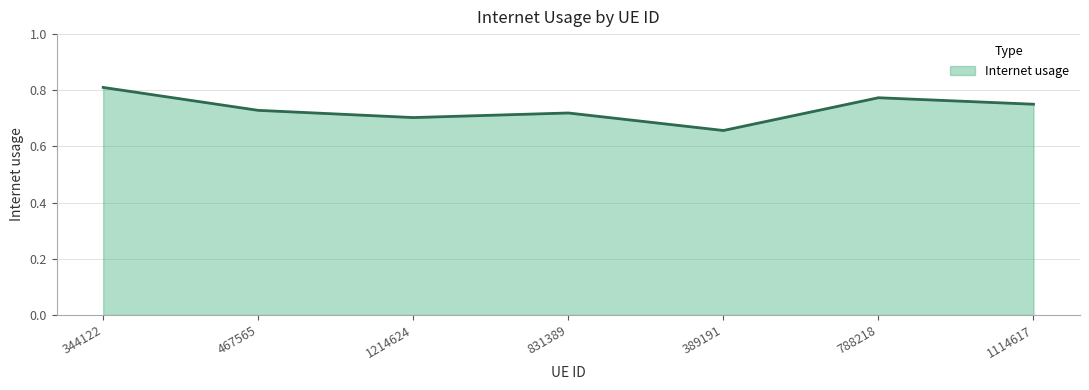

What is the sum of the values at 831389 and 467565?

1.4